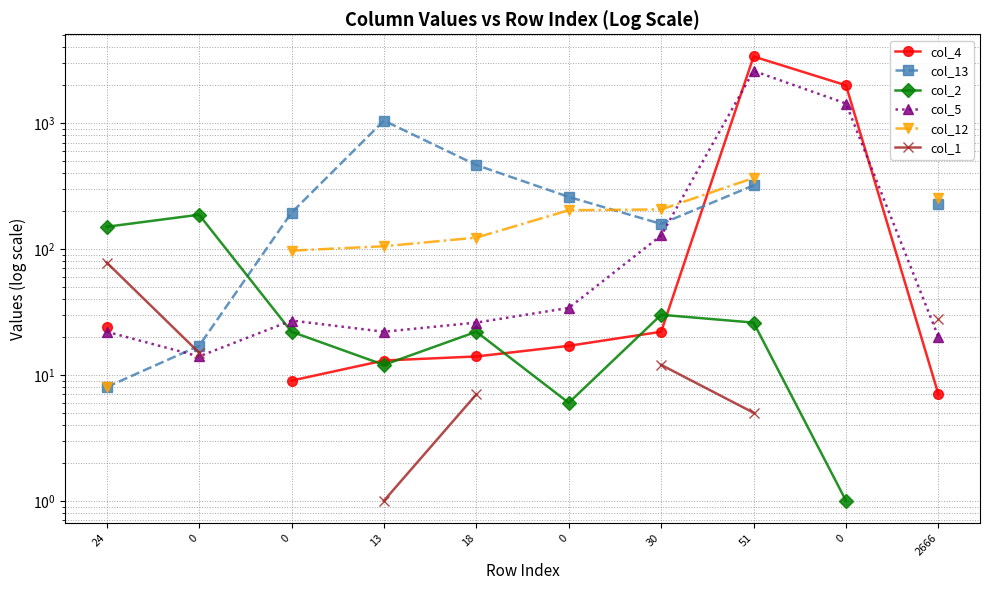

Which series has the widest spread of values?

col_4